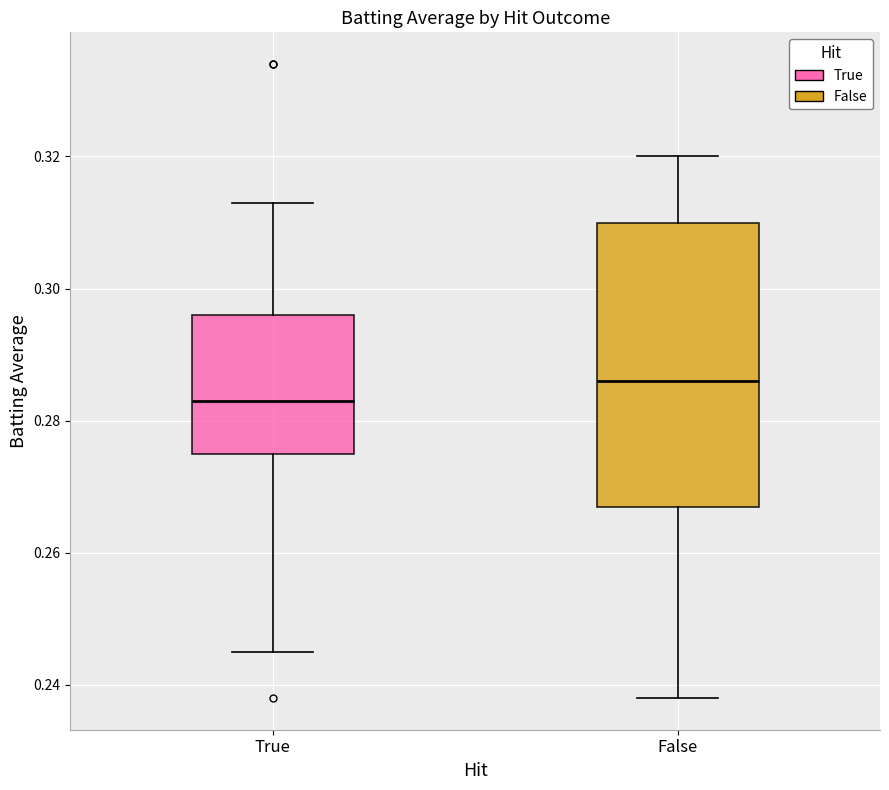

Where is the upper edge of the box for False on the y-axis? The values are not printed on the chart, so give them approximately, as read against the axis.

0.310